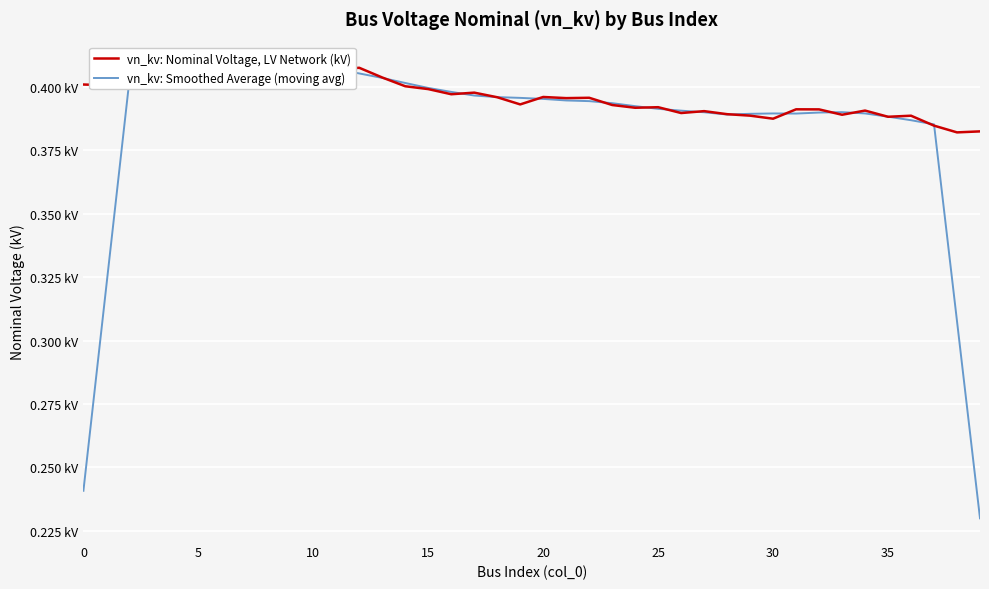

Reading left to right, what are all the values shown in this chart?

vn_kv: Nominal Voltage, LV Network (kV): 0.4	0.4	0.4	0.4	0.4	0.4	0.4	0.4	0.4	0.4	0.4	0.4	0.4	0.4	0.4	0.4	0.4	0.4	0.4	0.4	0.4	0.4	0.4	0.4	0.4	0.4	0.4	0.4	0.4	0.4	0.4	0.4	0.4	0.4	0.4	0.4	0.4	0.4	0.4	0.4
vn_kv: Smoothed Average (moving avg): 0.2	0.3	0.4	0.4	0.4	0.4	0.4	0.4	0.4	0.4	0.4	0.4	0.4	0.4	0.4	0.4	0.4	0.4	0.4	0.4	0.4	0.4	0.4	0.4	0.4	0.4	0.4	0.4	0.4	0.4	0.4	0.4	0.4	0.4	0.4	0.4	0.4	0.4	0.3	0.2